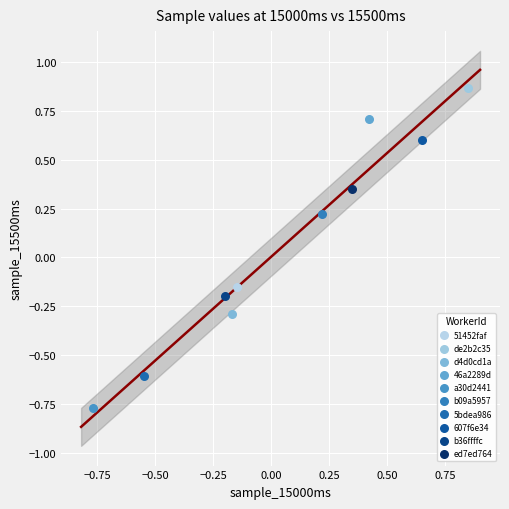

What are all the series names shown in the legend?

51452faf, de2b2c35, d4d0cd1a, 46a2289d, a30d2441, b09a5957, 5bdea986, 607f6e34, b36ffffc, ed7ed764